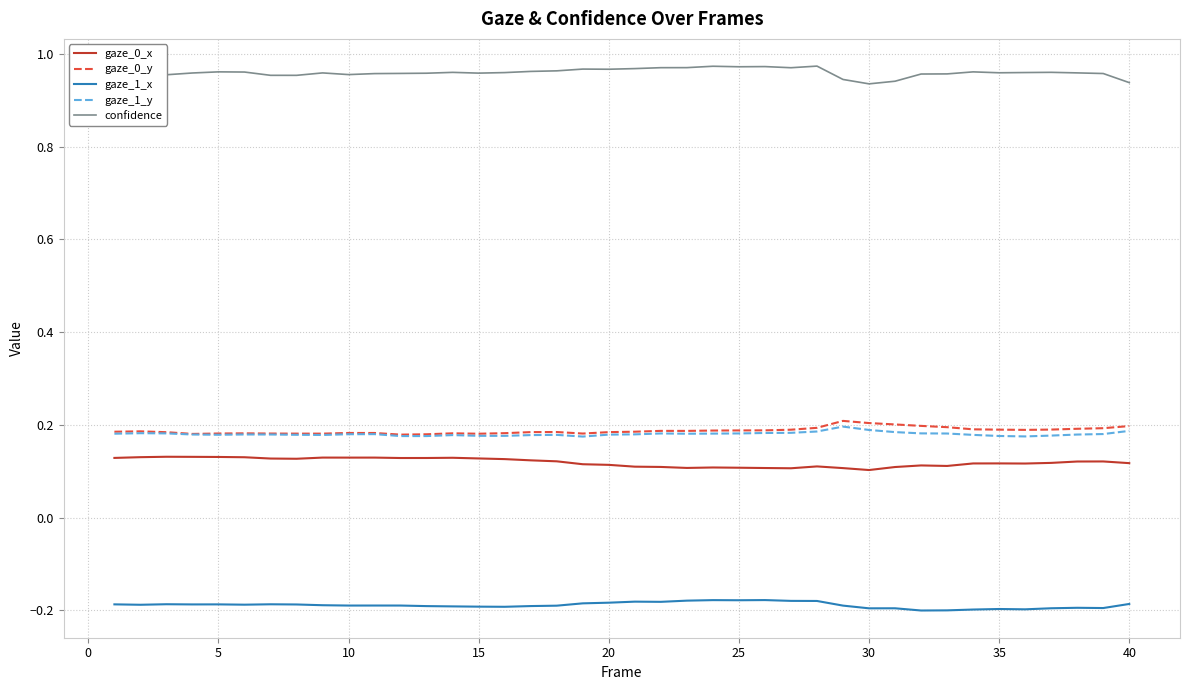

True or false: gaze_0_x and gaze_0_y intersect in this chart.

False